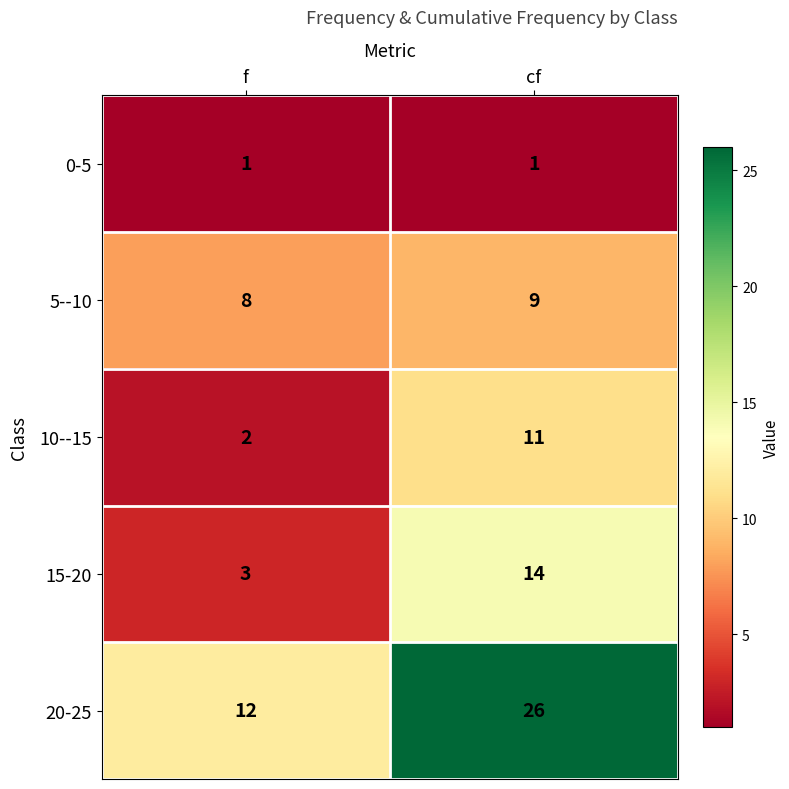

What is the difference between the highest and lowest values at cf?

25